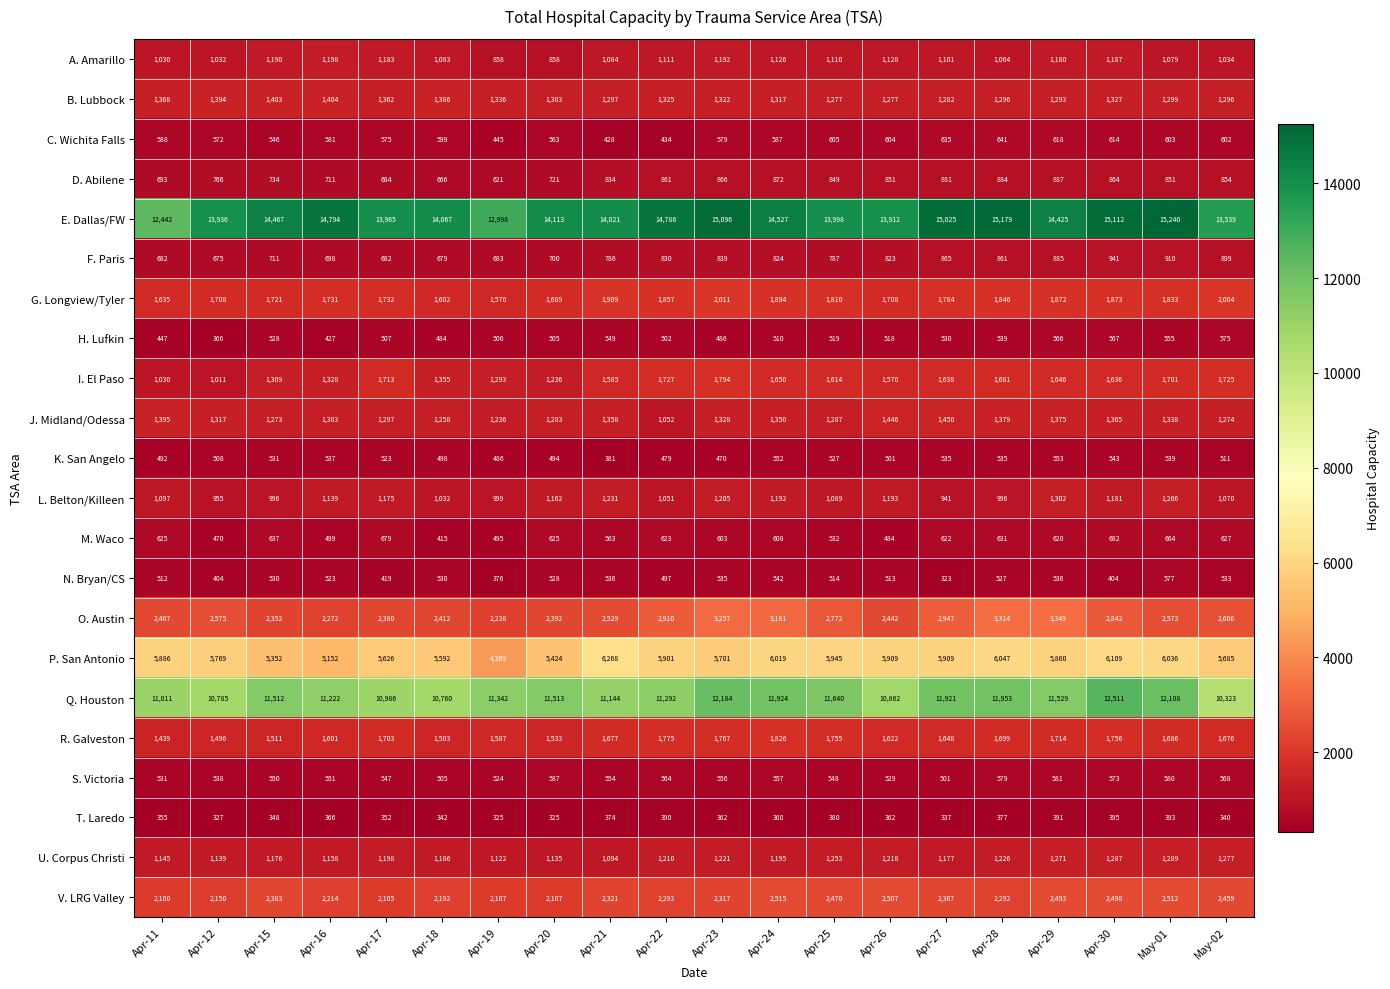

Which label corresponds to the smallest value in the chart?

Apr-27